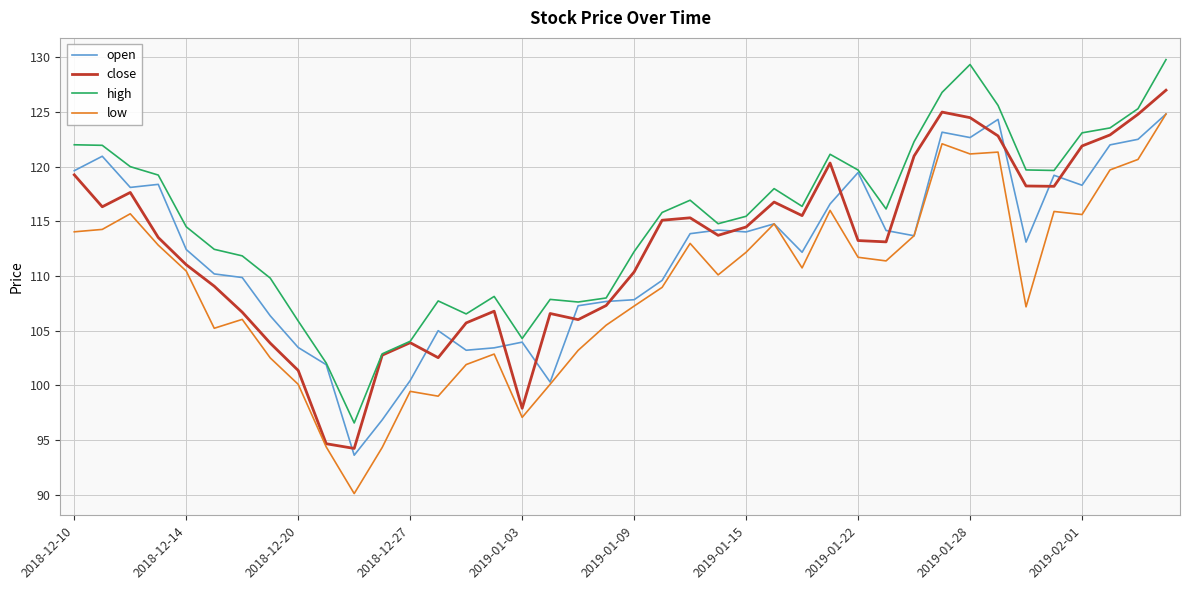

What is the smallest value displayed?

90.1